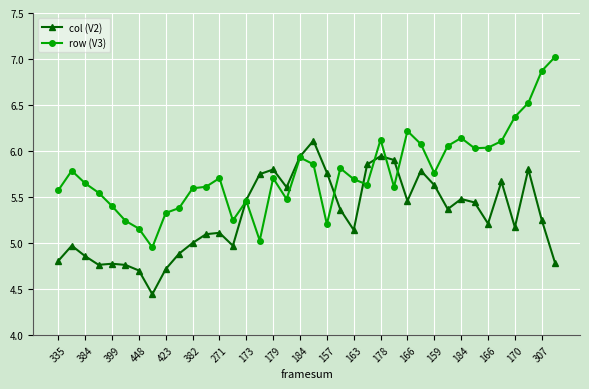

Does the chart have visible grid lines?

Yes